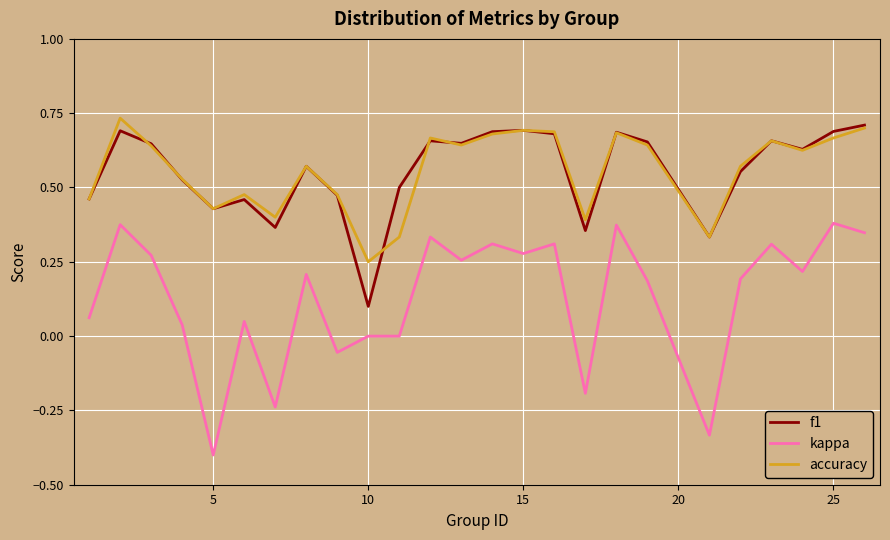

True or false: kappa and f1 cross at least once.

False